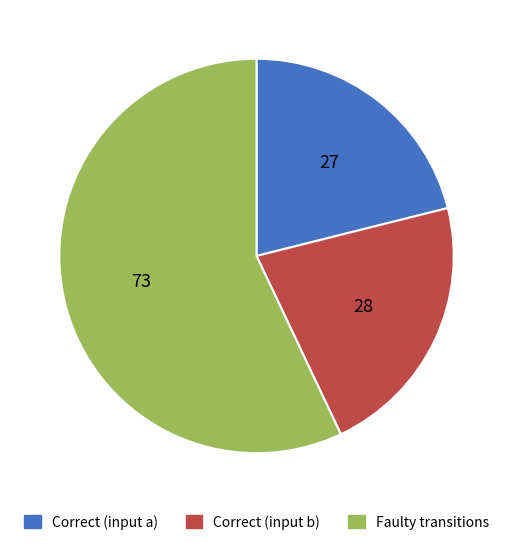

How many slices are in this pie chart?

3